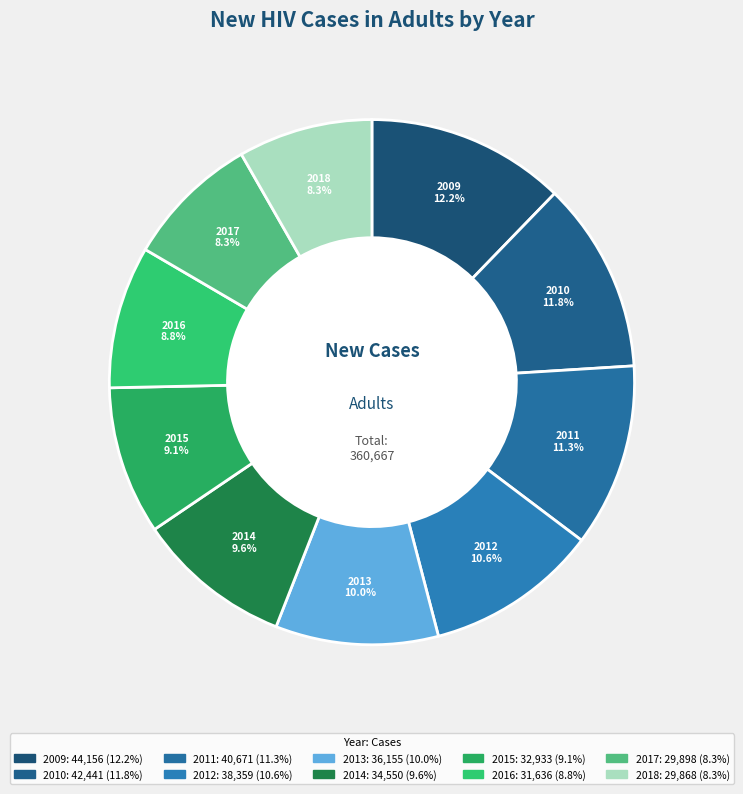

Is it true that 2010 is 2% of the pie?

False